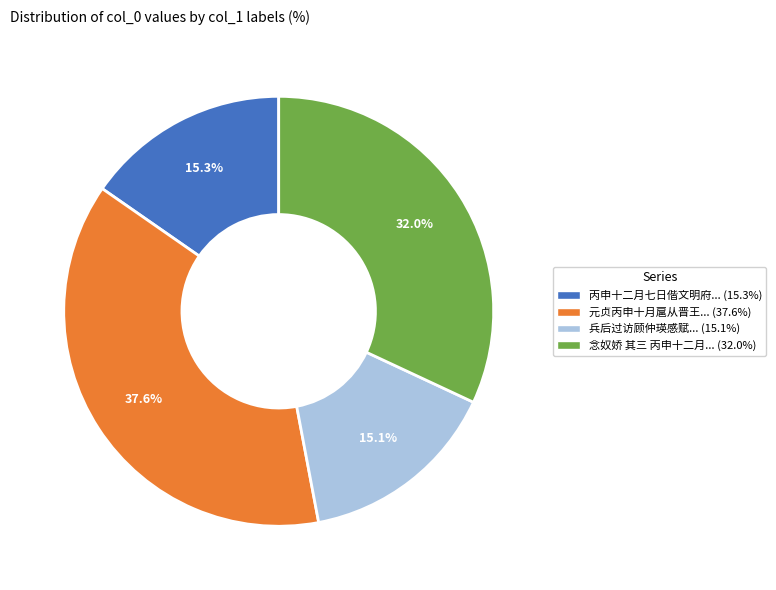

Is there any slice that represents more than half of the pie?

No